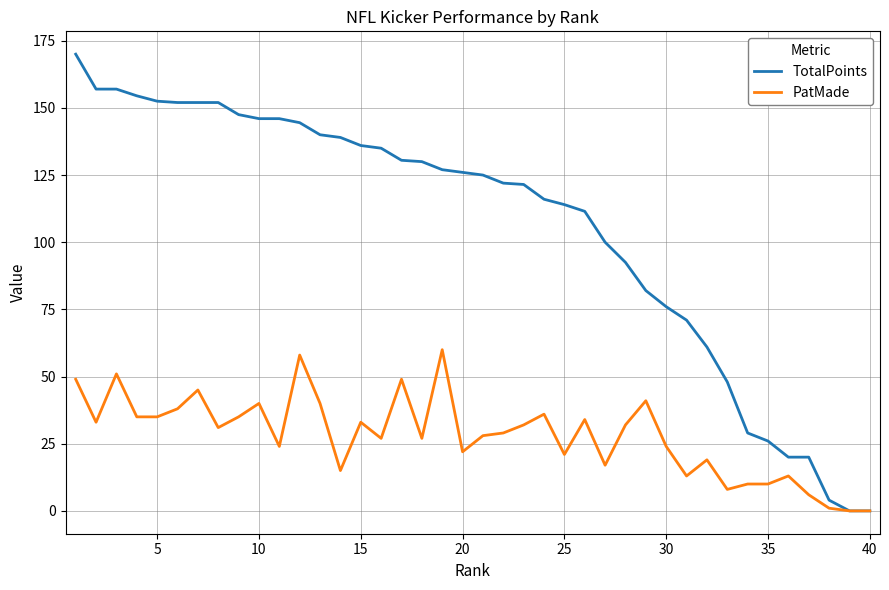

Which series has the largest range (max minus min)?

TotalPoints